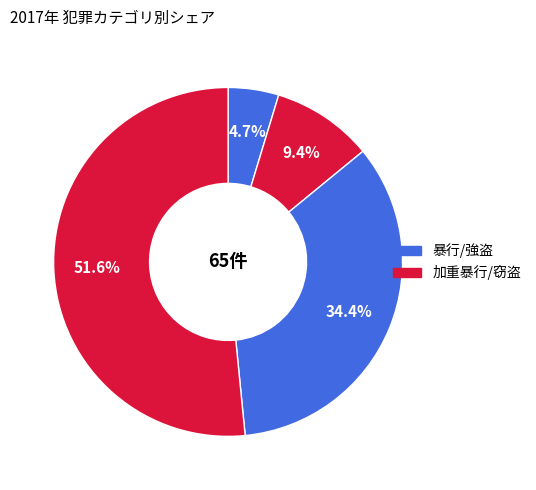

Which slice is the largest?

Theft